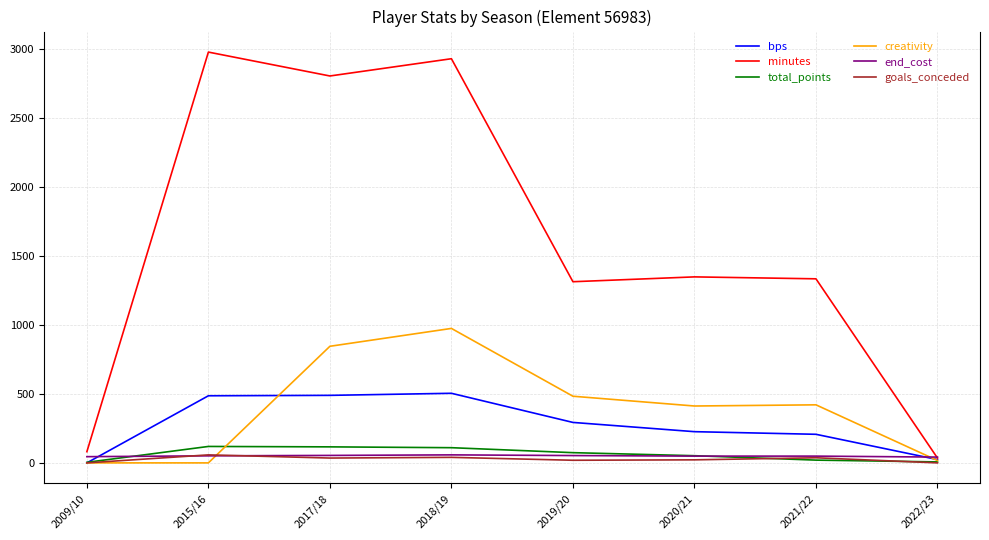

What is the approximate value of total_points at 2018/19?

110.0